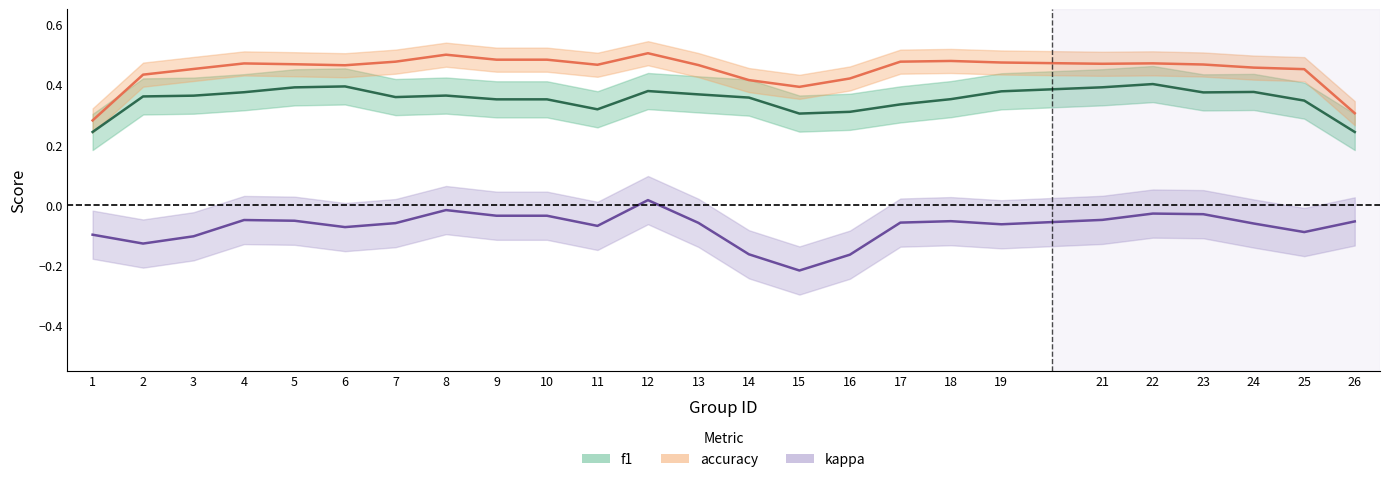

What is the sum of the kappa values at 7 and 11?

-0.1